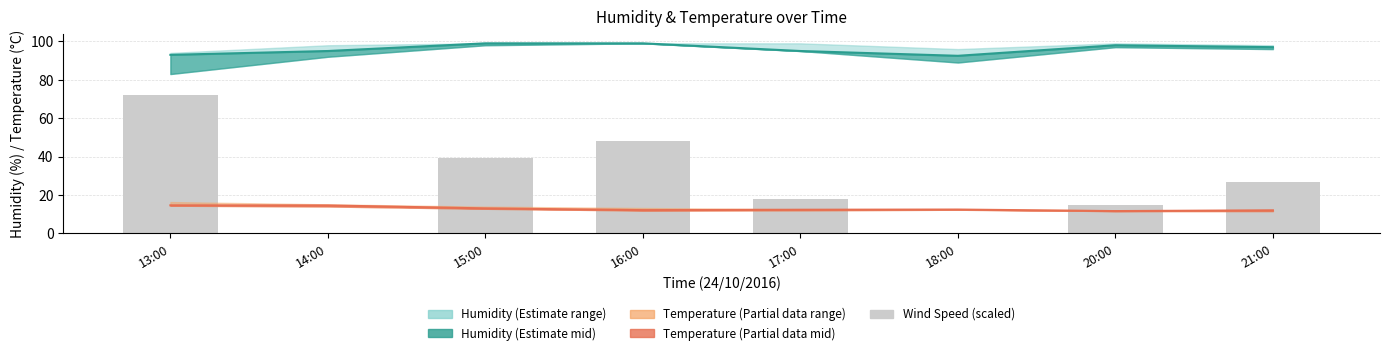

What is the ratio of the value at 17:00 to the value at 15:00?

0.5